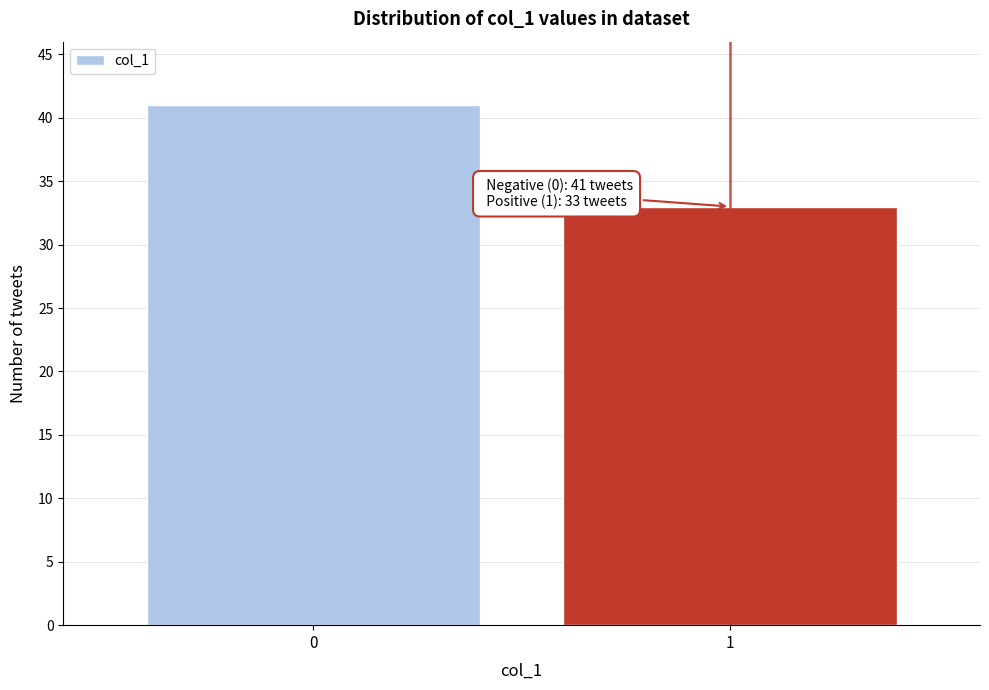

Reading right to left, transcribe all the data shown in this chart.

33	41